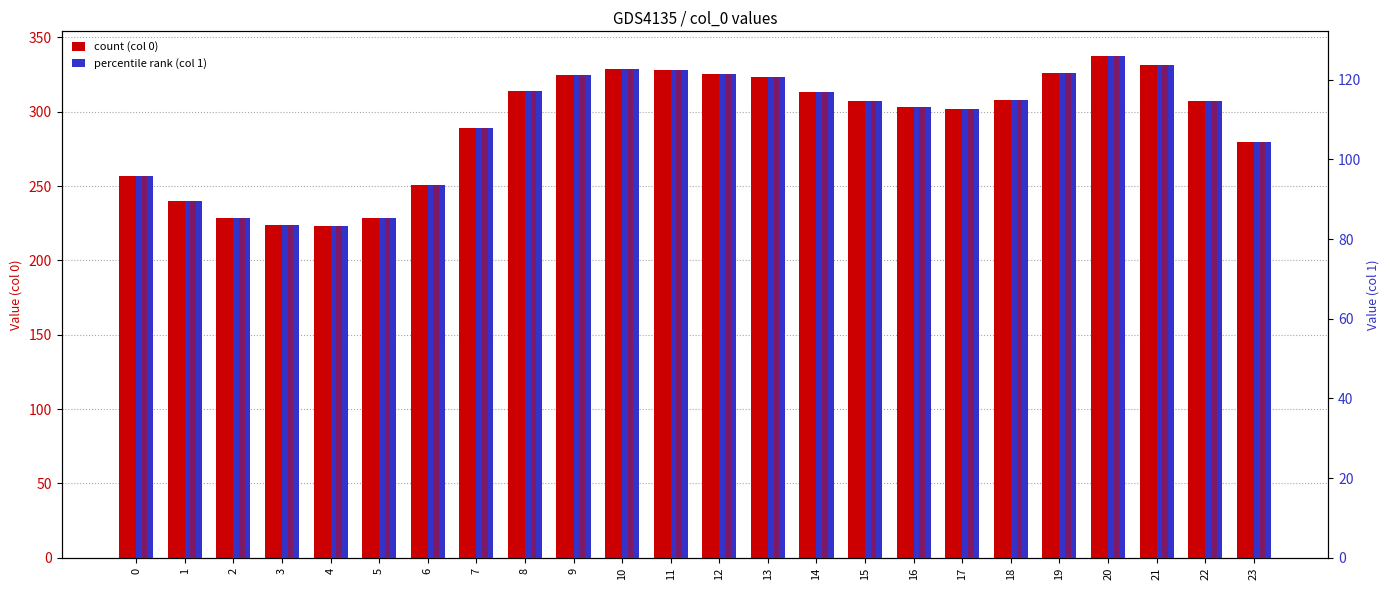

At 2, list the series in order from smallest to largest.

1 (secondary), 0 (primary)